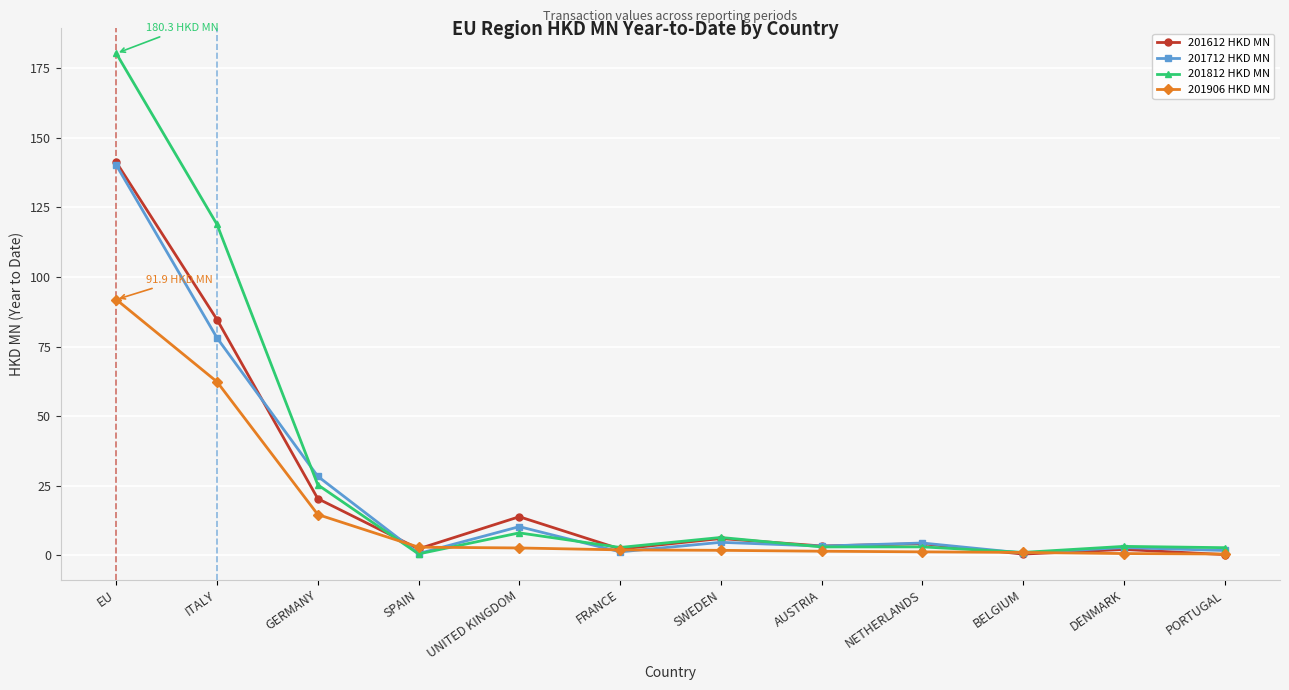

What is the difference between the highest and lowest values at ITALY?

56.5